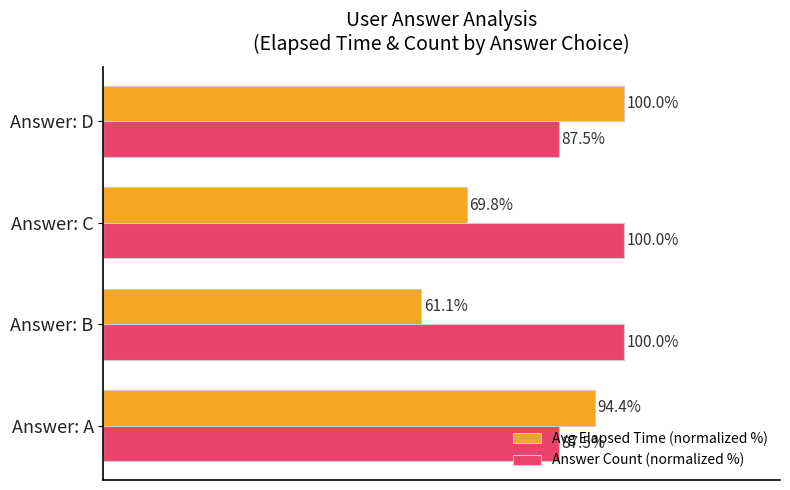

Which series has the widest spread of values?

Avg Elapsed Time (normalized %)